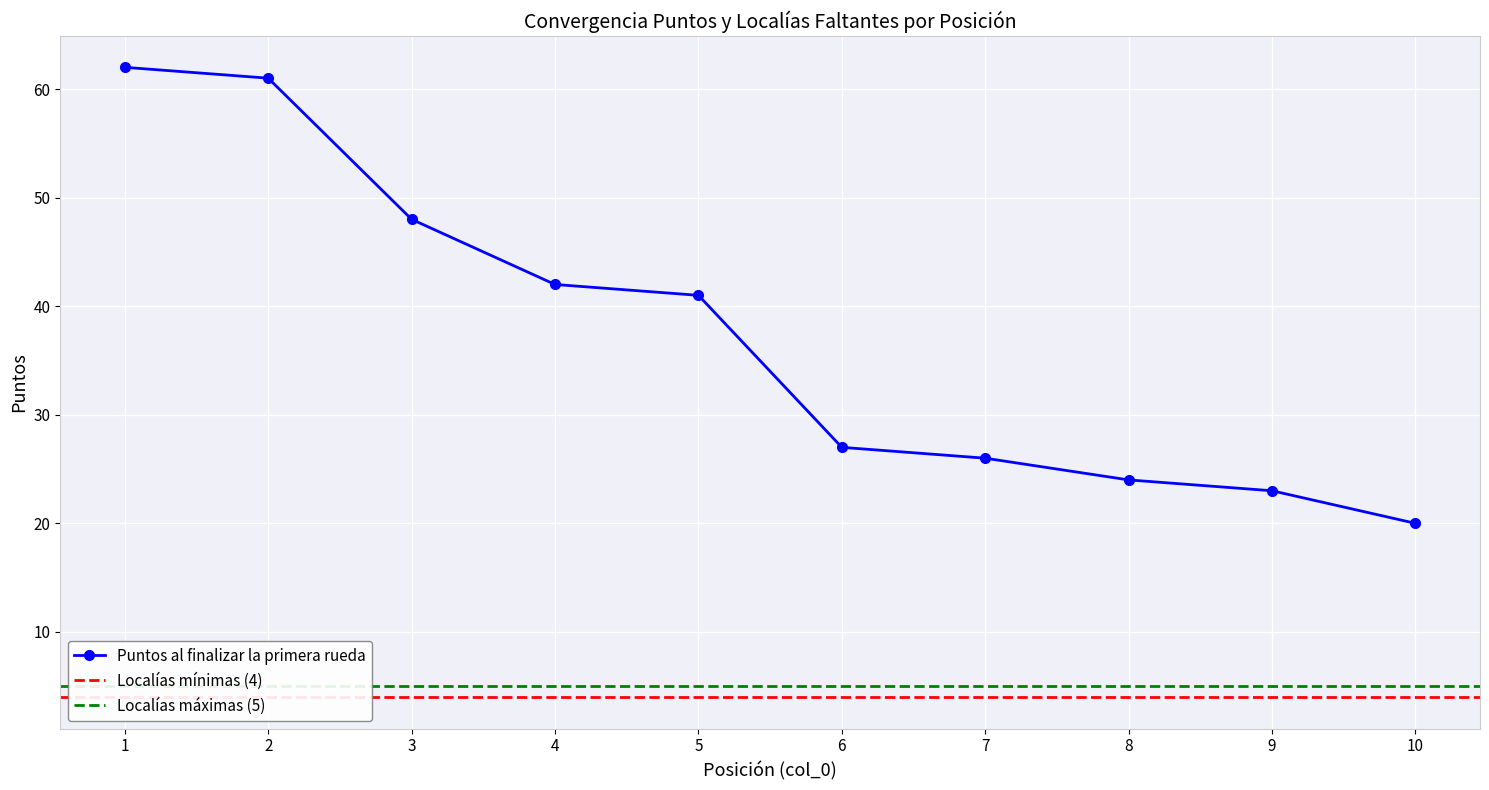

True or false: the data shows 41 at 8.

False